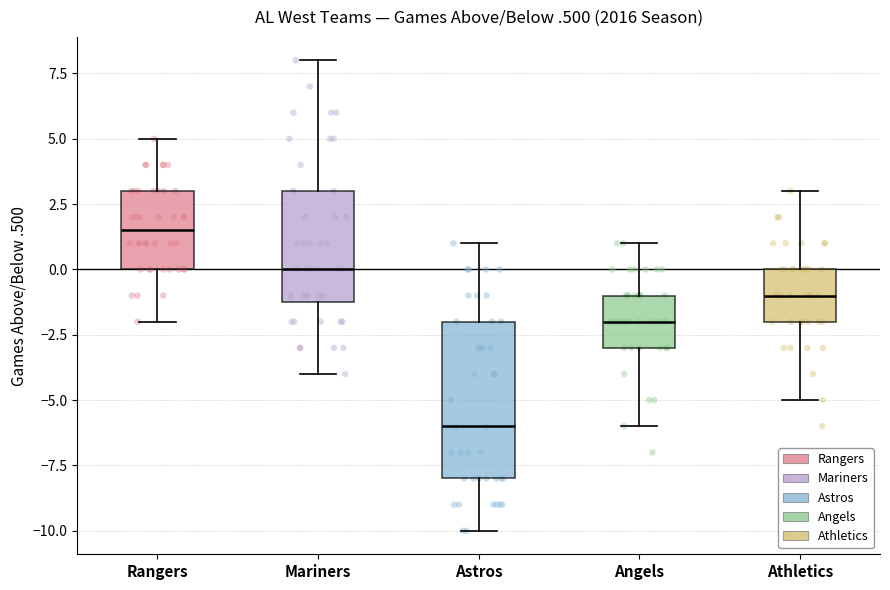

Which box's median line is the lowest?

Astros